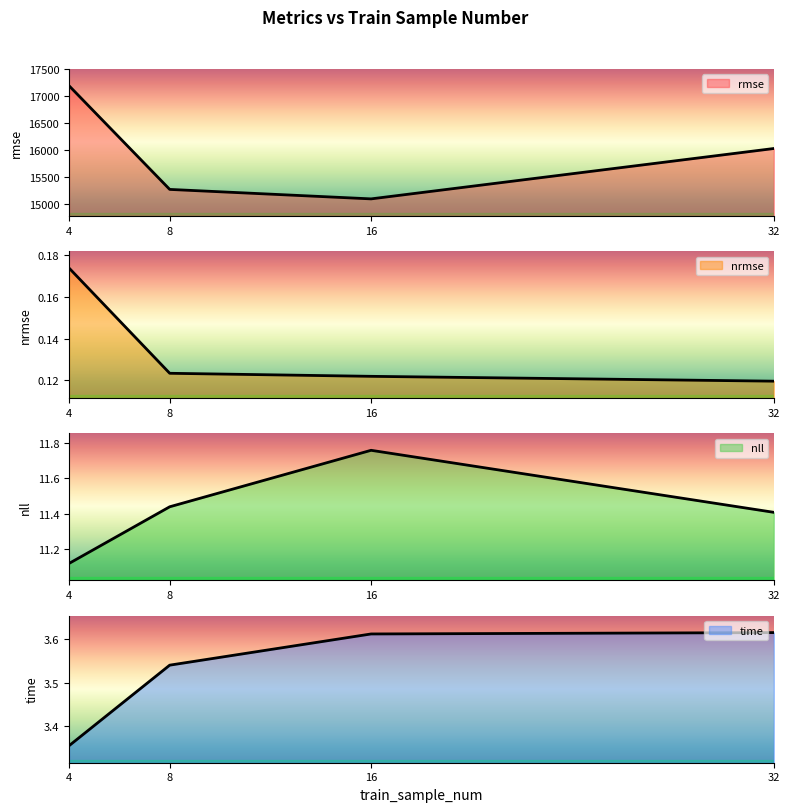

True or false: rmse and nll intersect in this chart.

False